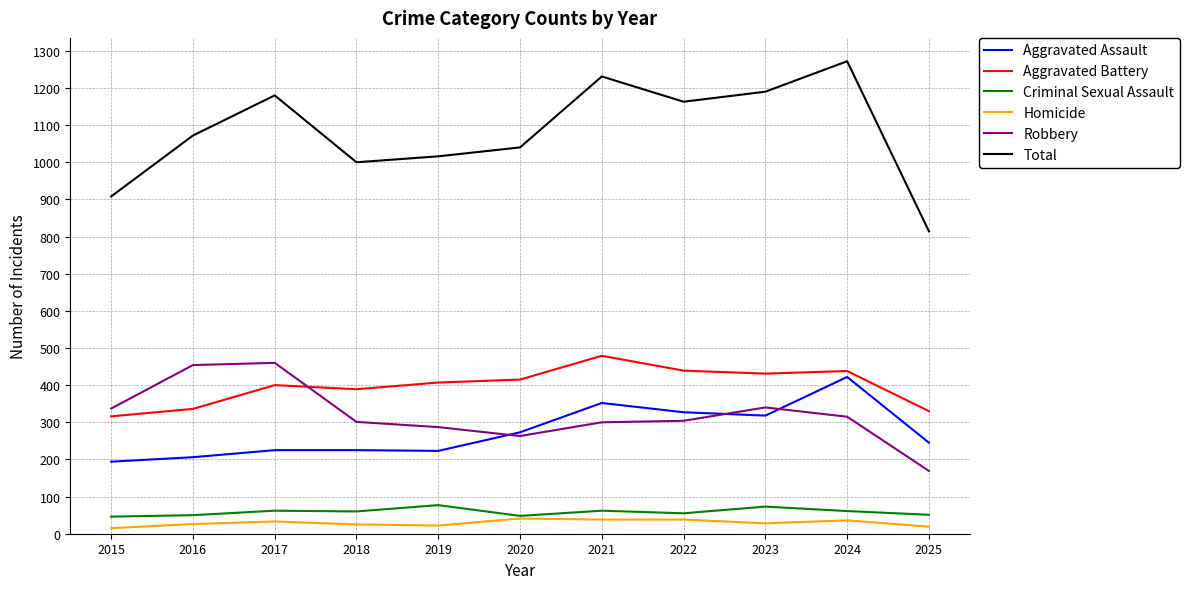

At how many categories does at least one series exceed 825?

10